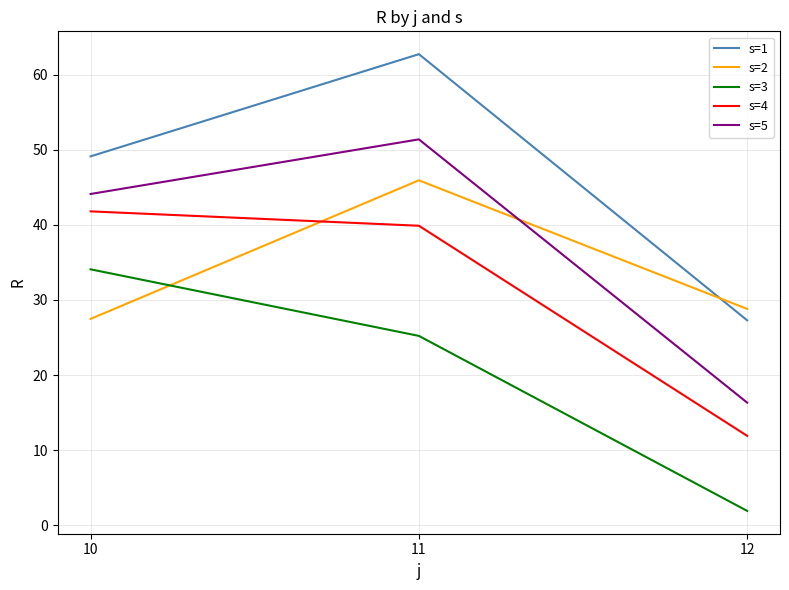

At which label is s=3 closest to 17?

11